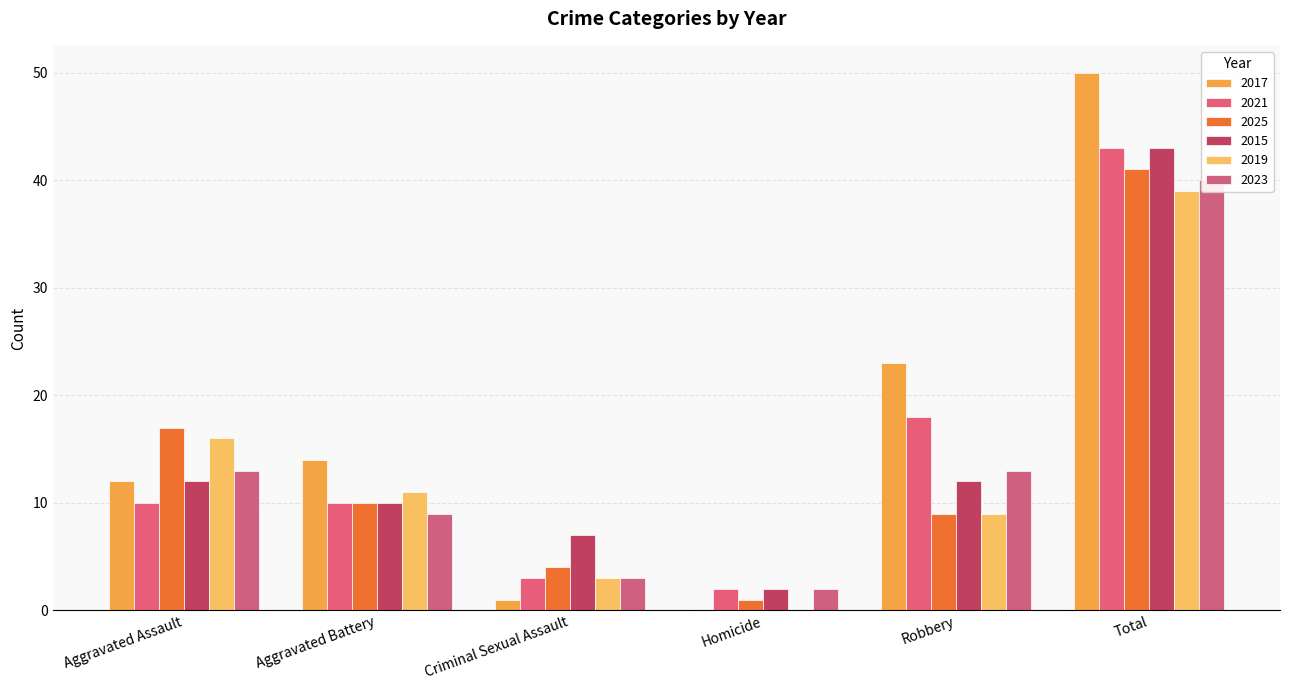

What is the sum of all 2015 values?

86